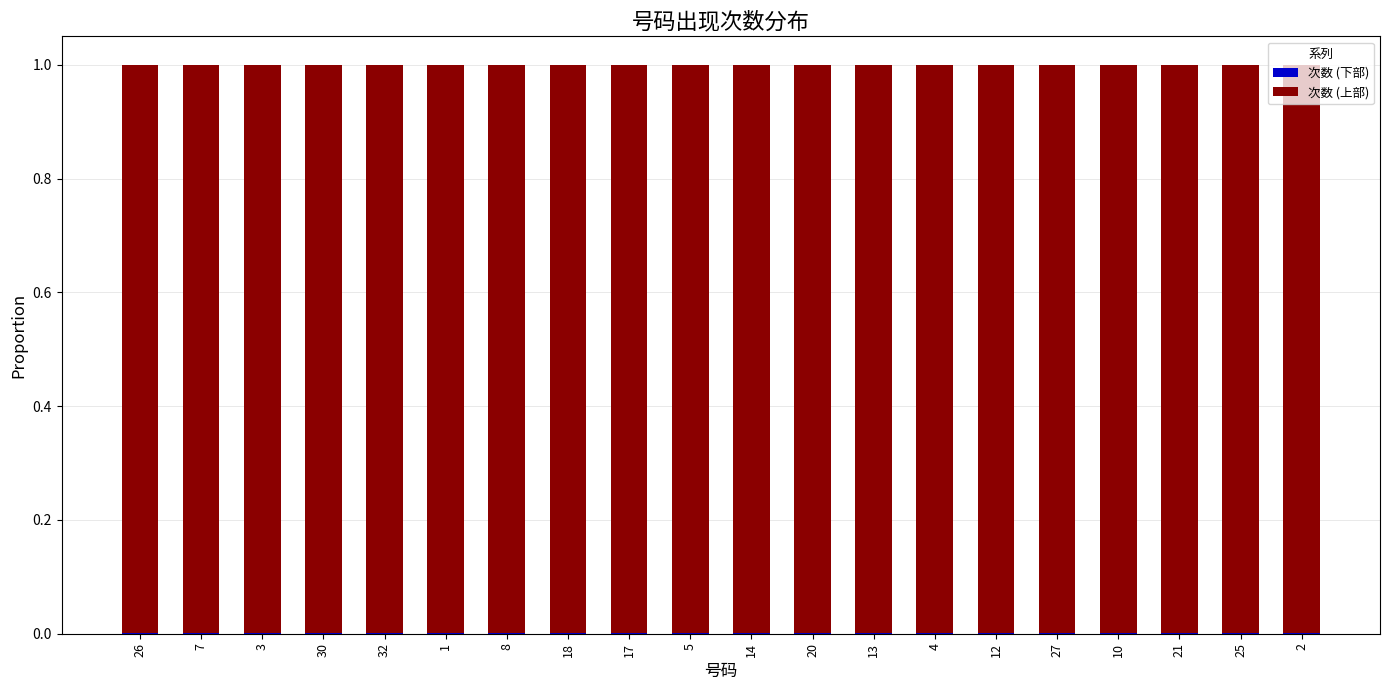

The 次数 (上部) series shows 1.8 at 32. True or false?

False